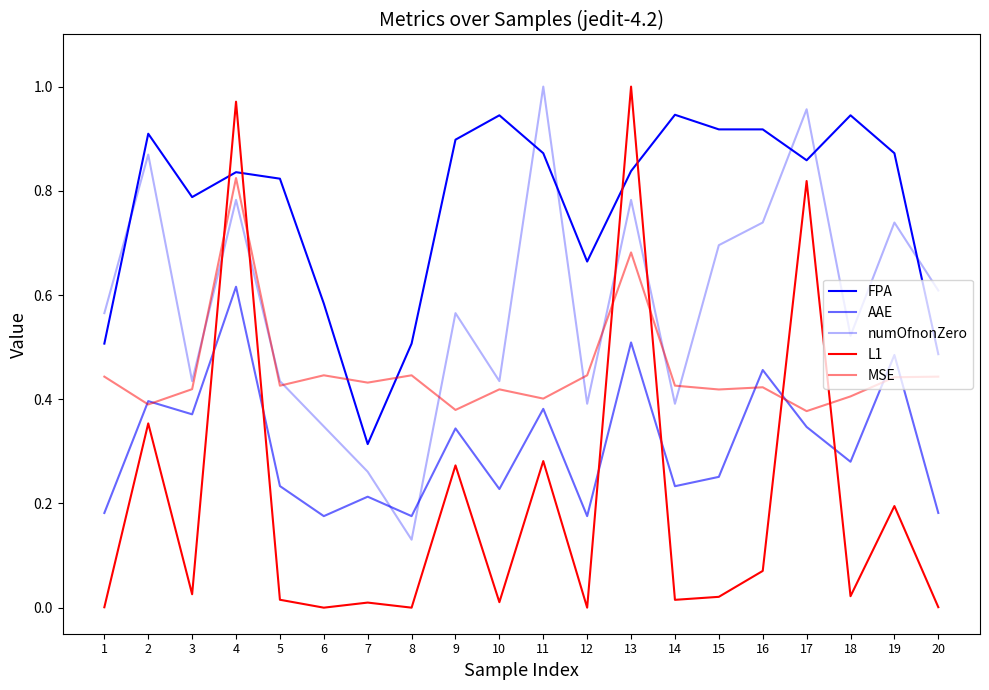

Does the chart have visible grid lines?

No